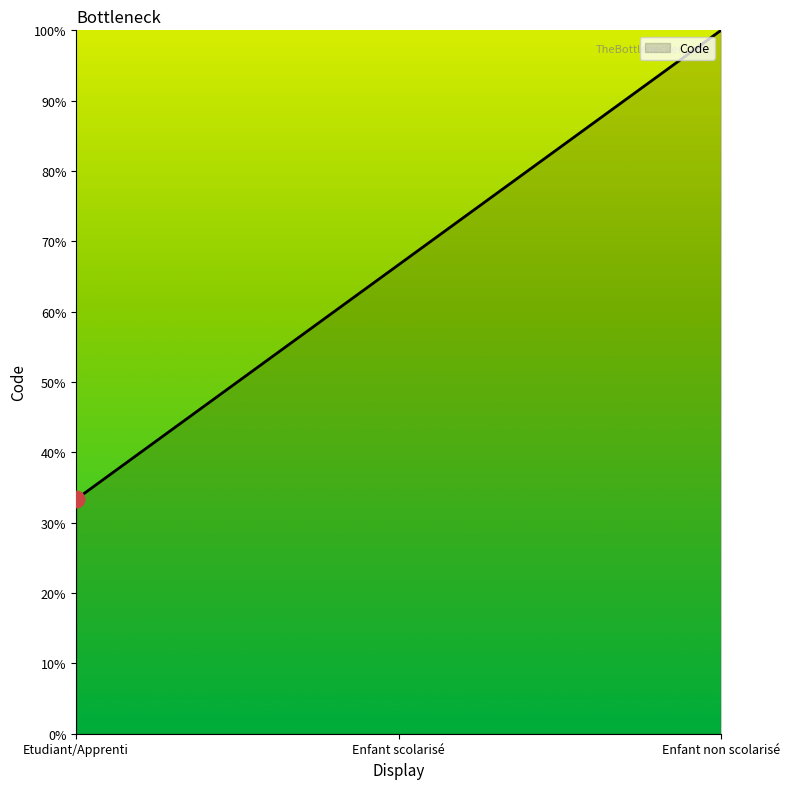

What is the average value?

0.7